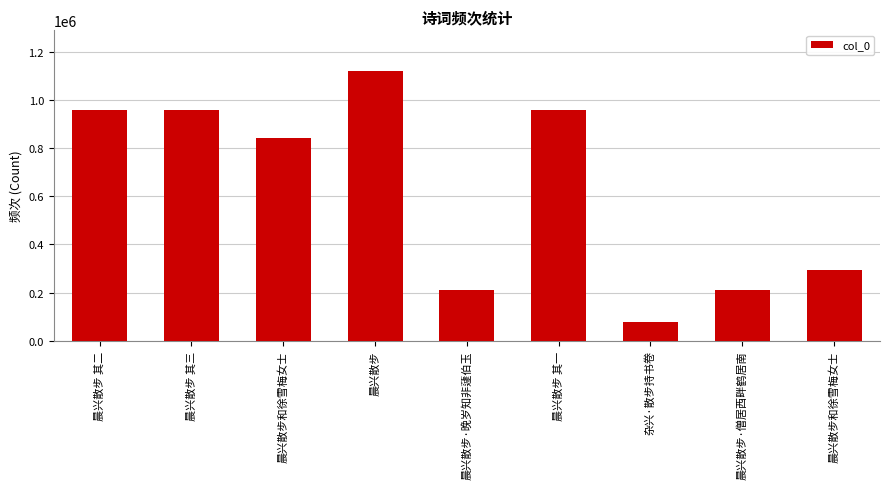

How many series are shown in this chart?

1